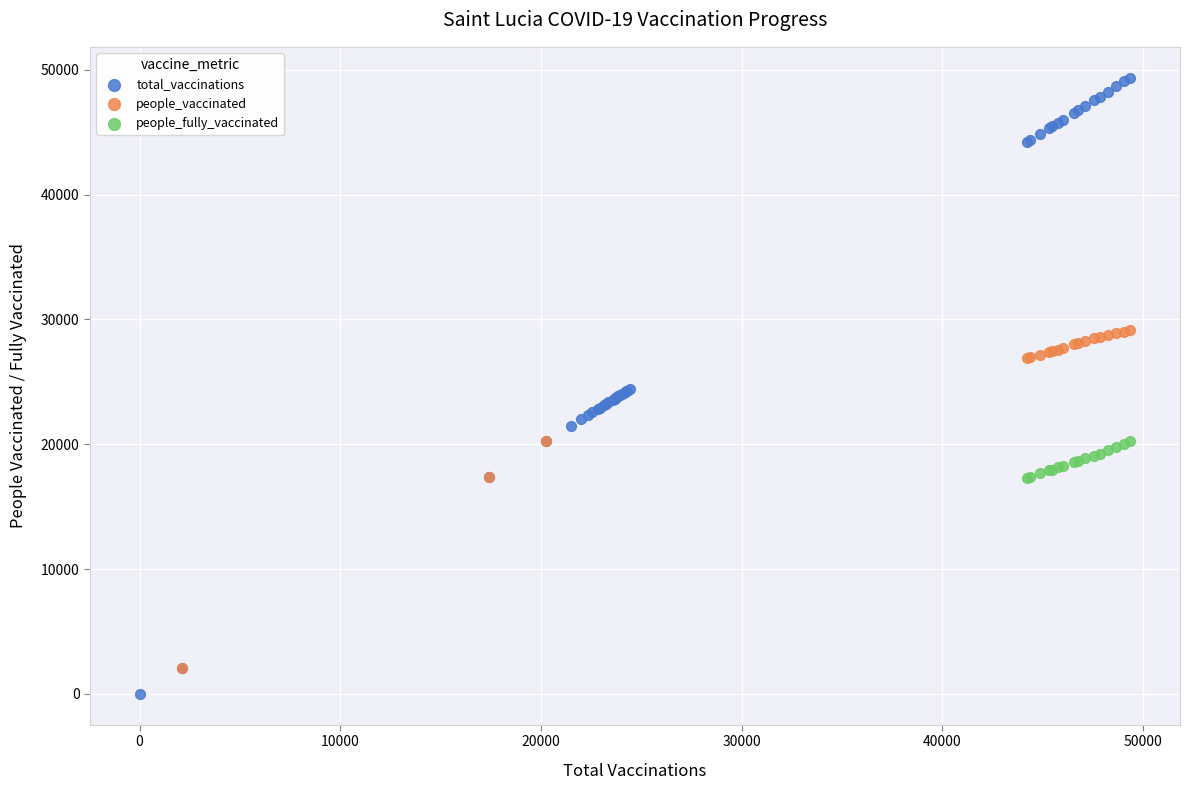

Which series has the widest spread of Y values?

total_vaccinations